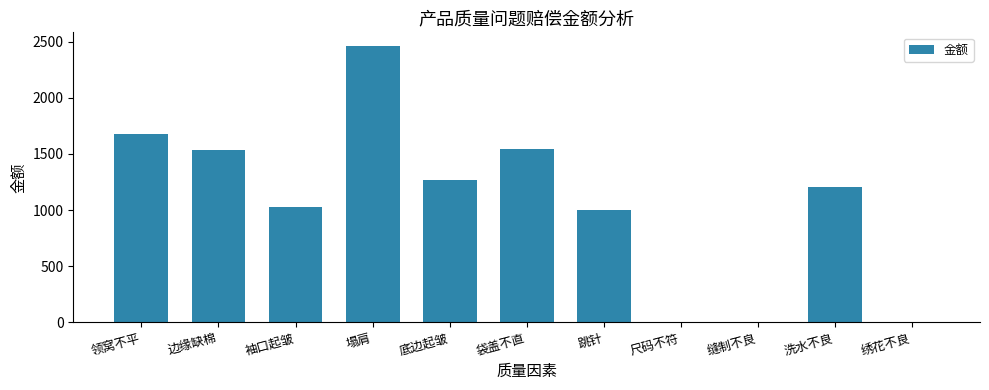

The value at 尺码不符 is 0. True or false?

True